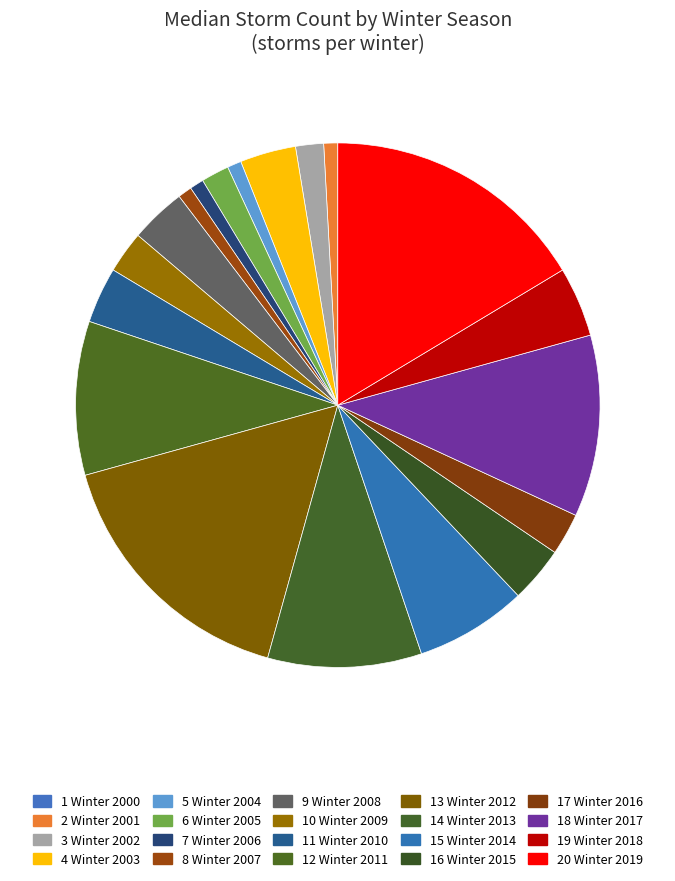

To the nearest percent, what is the difference between the largest and smallest slice percentages?

16%